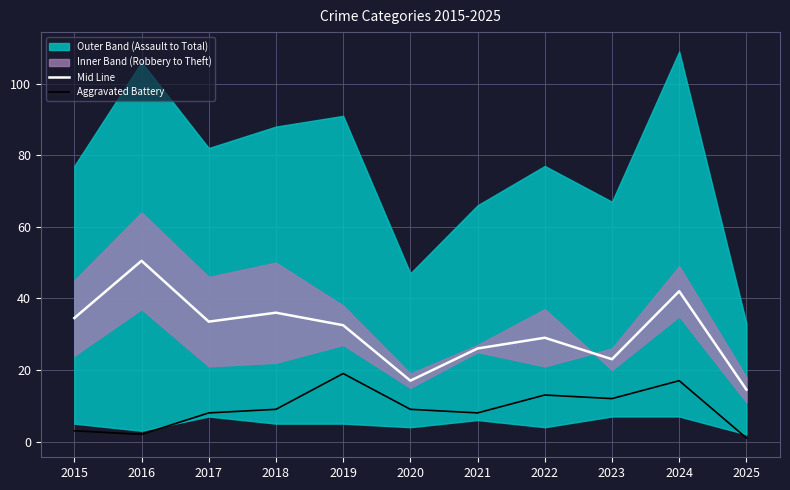

What is the difference between the second highest and second lowest values in the Aggravated Battery series?

15.0